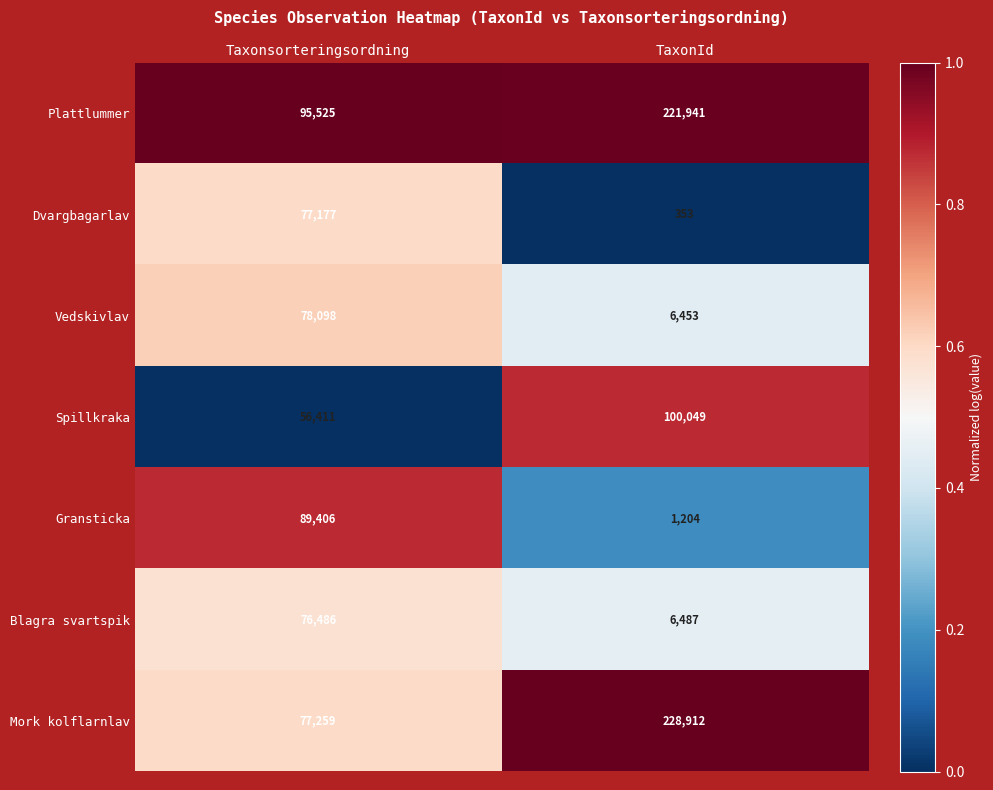

What is the sum of all Plattlummer values?

317466